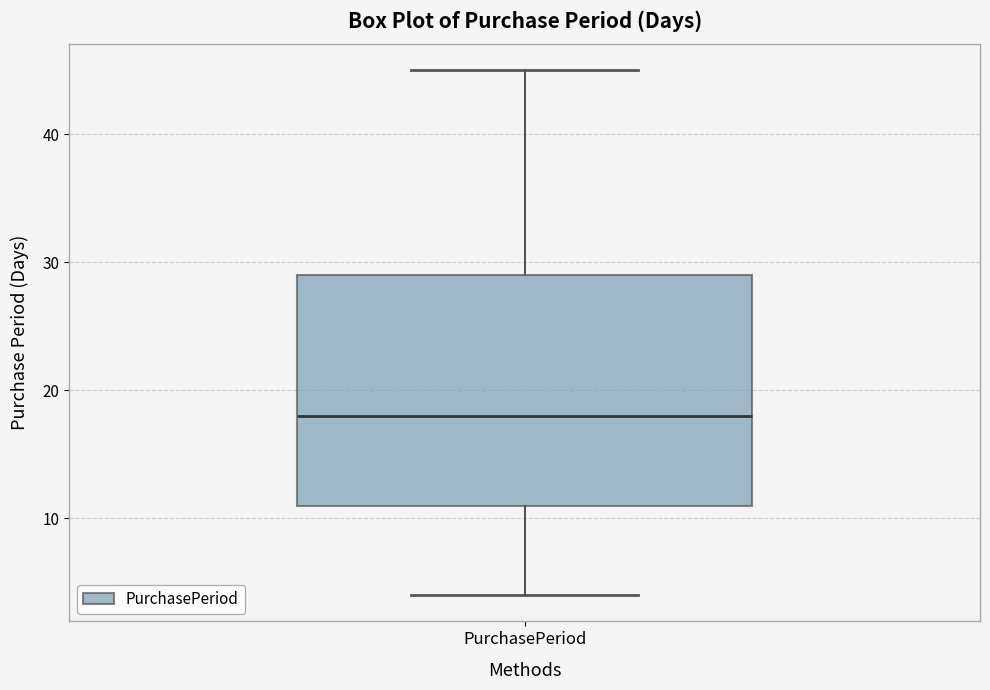

Where does the lower whisker of the box for PurchasePeriod end on the y-axis? The values are not printed on the chart, so give them approximately, as read against the axis.

4